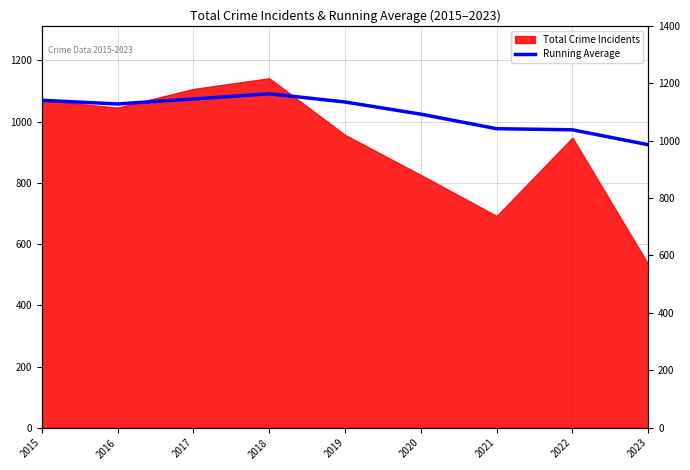

What is the change in value from 2019 to 2021?

-87.3